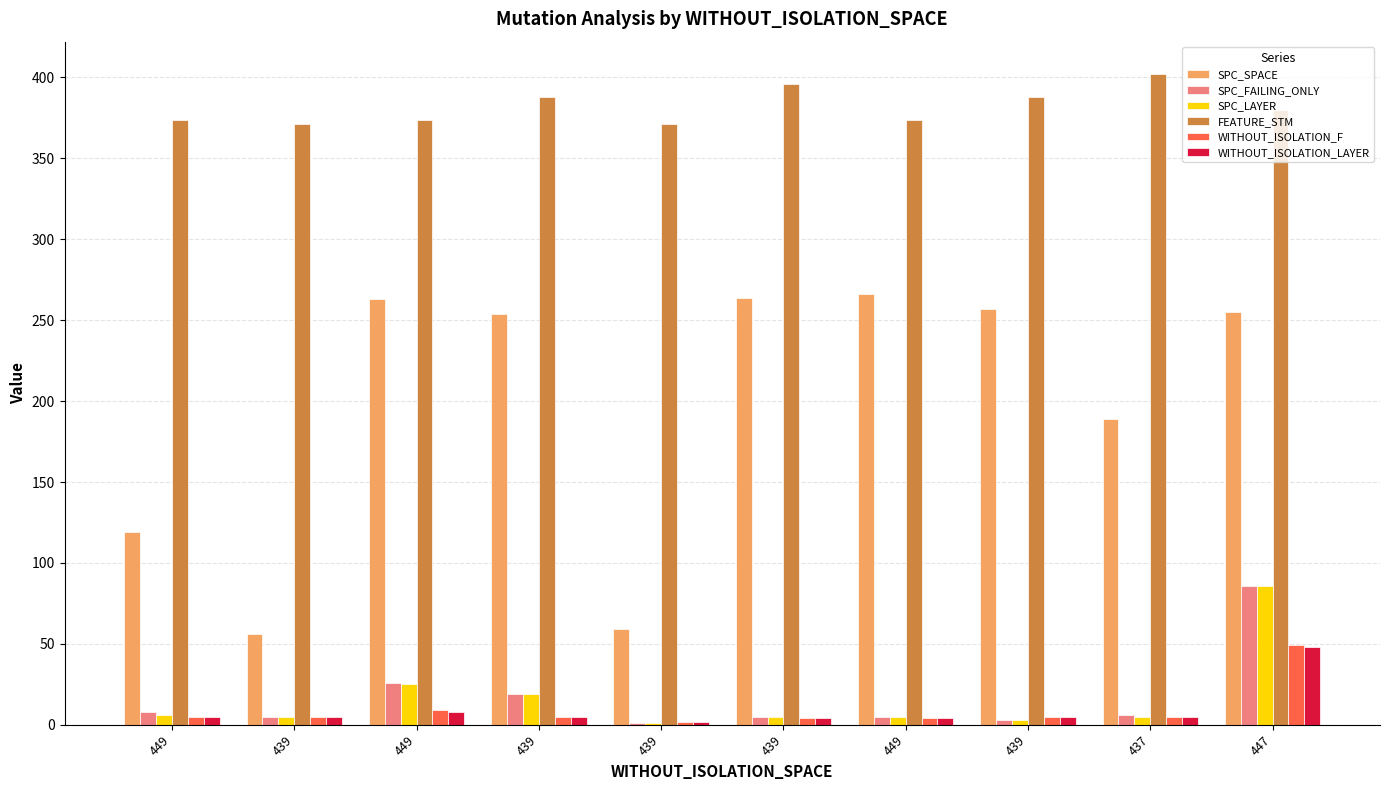

What is the highest value of the WITHOUT_ISOLATION_LAYER series?

48